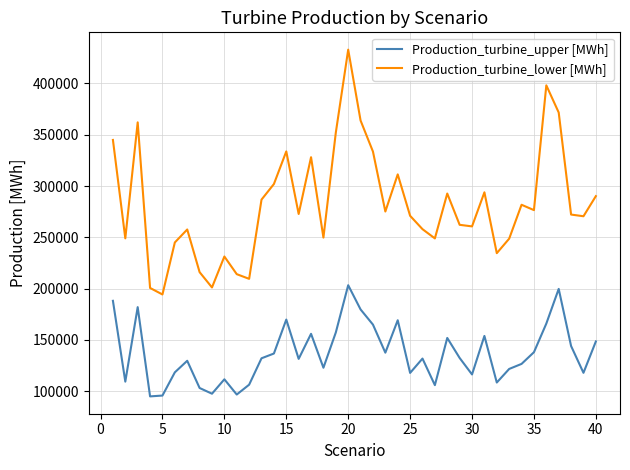

Which series has the largest total across all categories?

Production_turbine_lower [MWh]